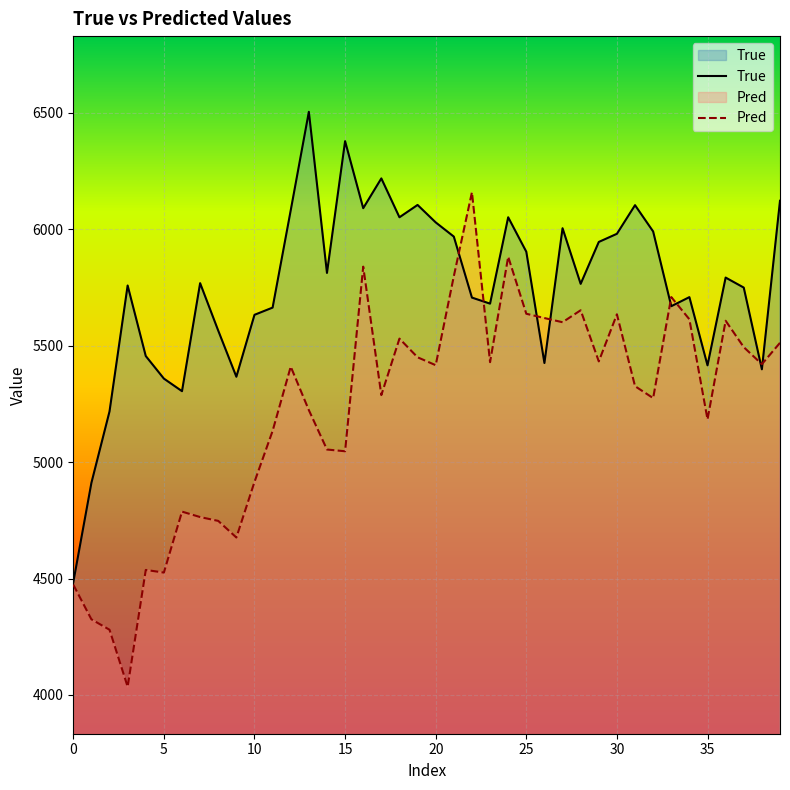

What is the minimum value shown in the chart?

4035.3